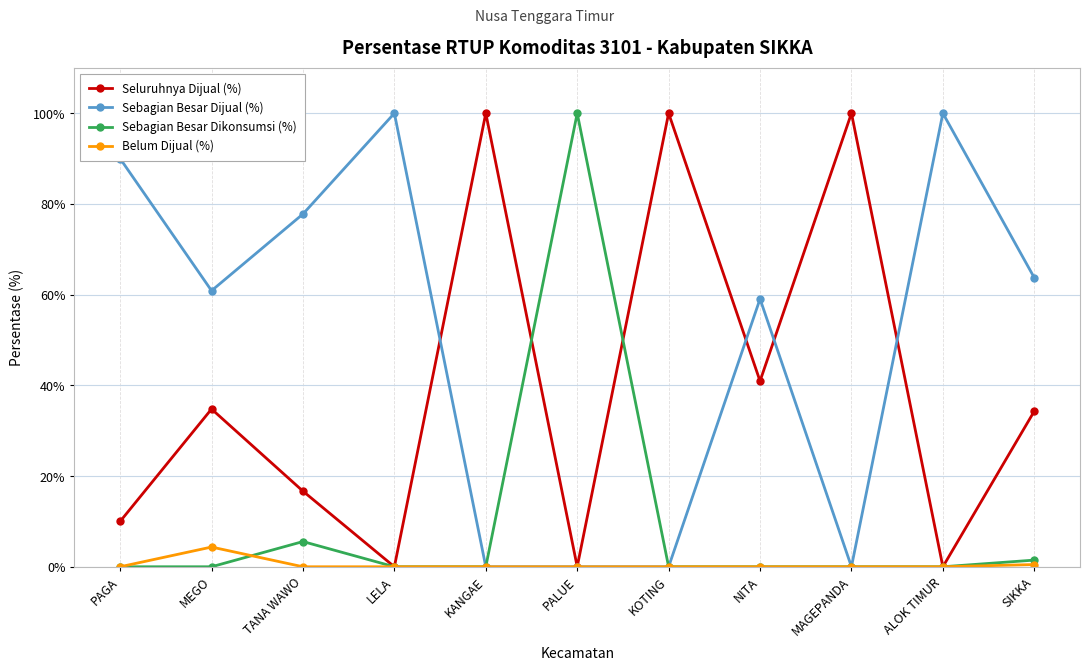

What is the total value across all series at MAGEPANDA?

100.0